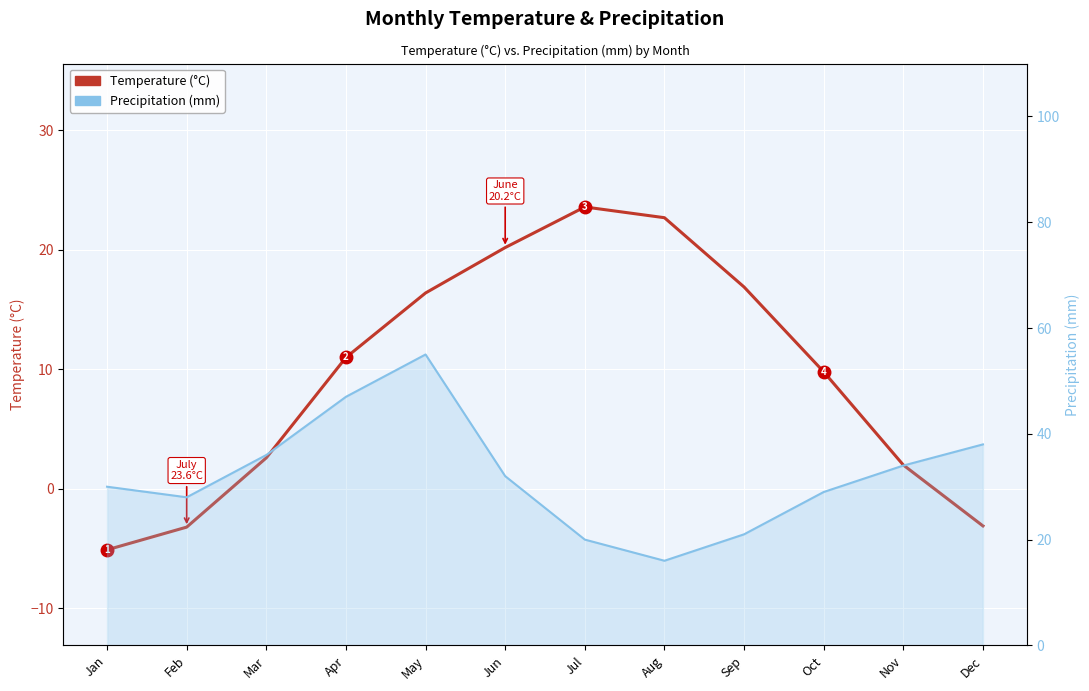

What are all the series names shown in the legend?

Temperature (°C), Precipitation (mm)